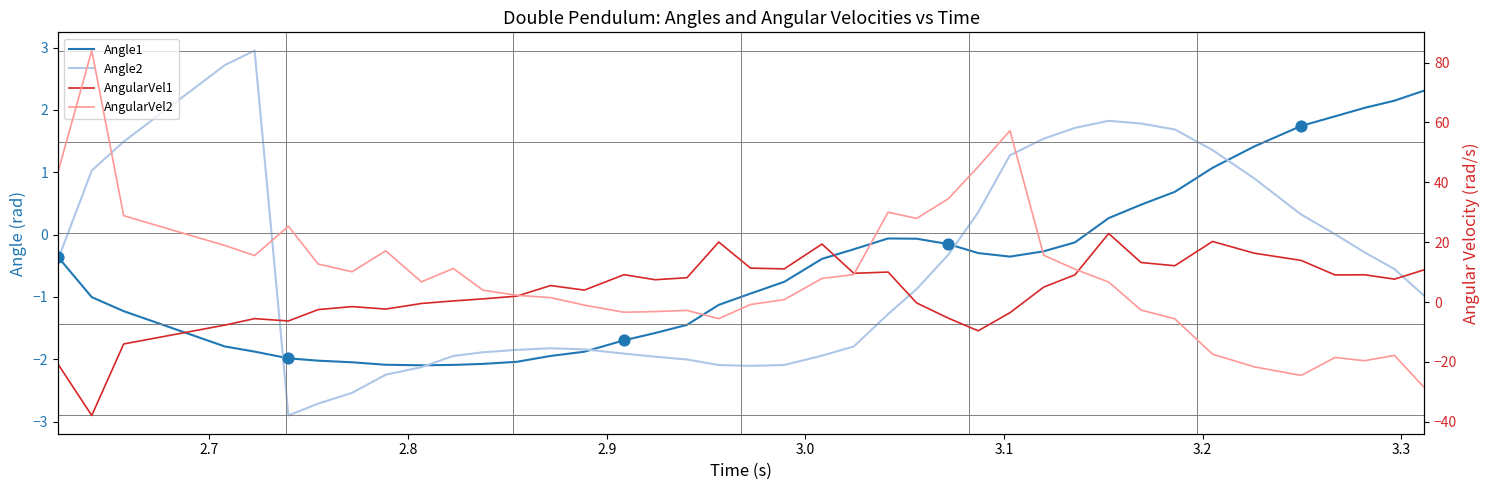

Which series has the largest Y range (max minus min)?

AngularVel2